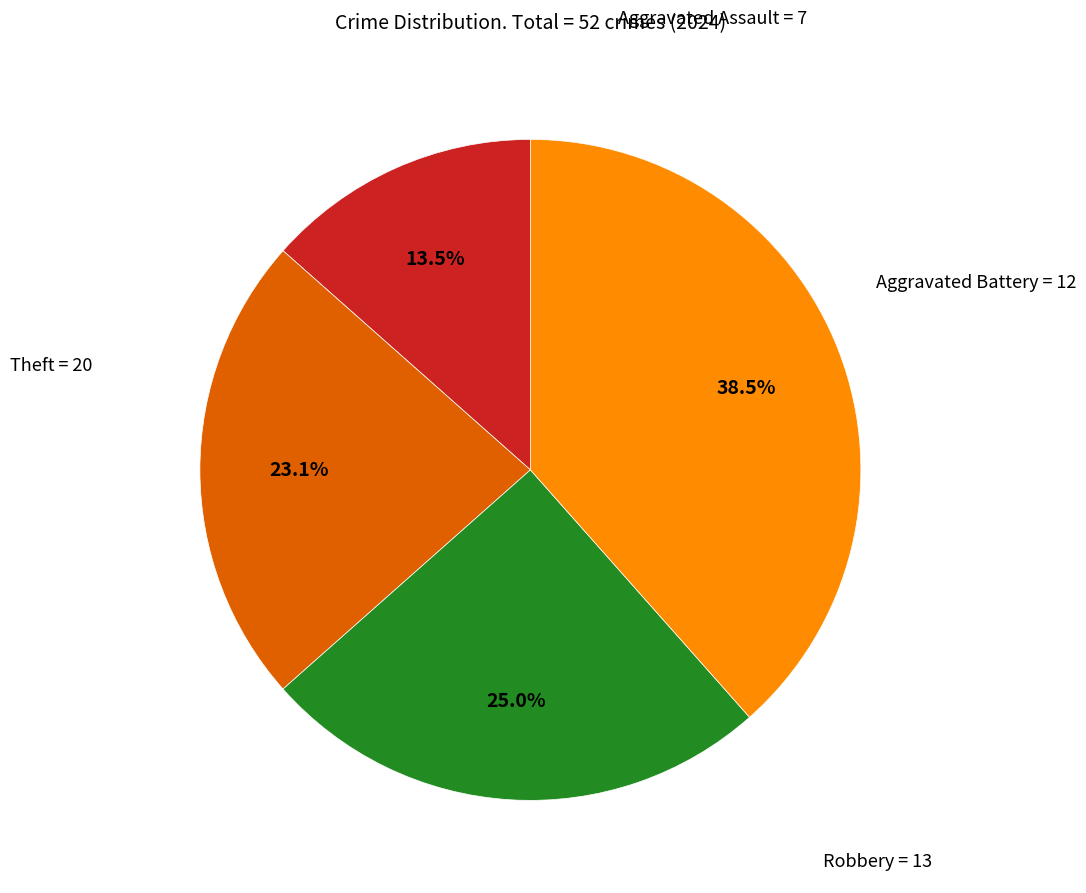

What is the largest slice in the pie chart?

Theft